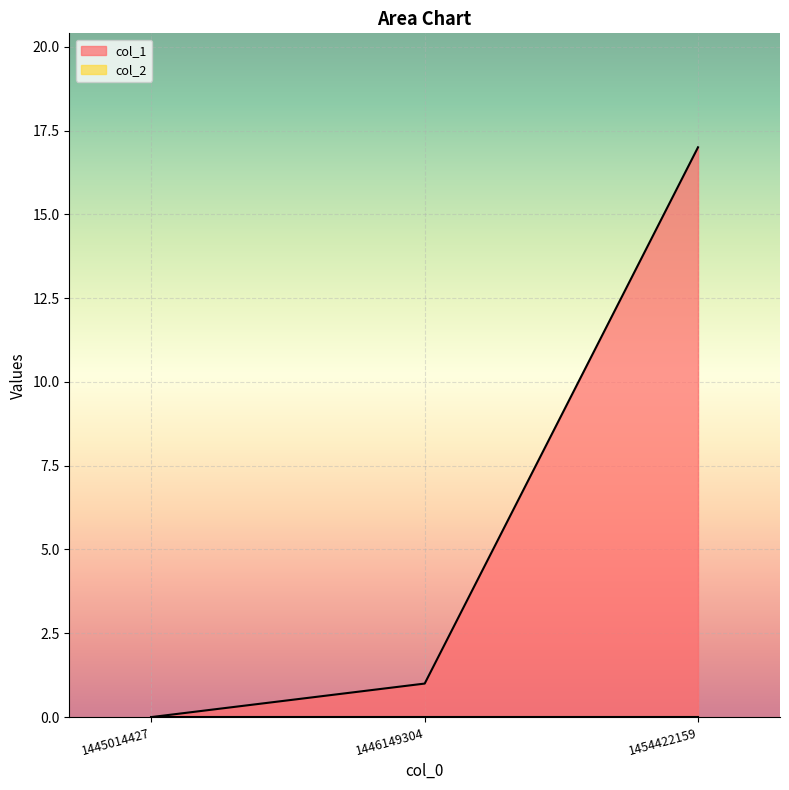

List the labels in order of value, smallest first.

1445014427, 1446149304, 1454422159